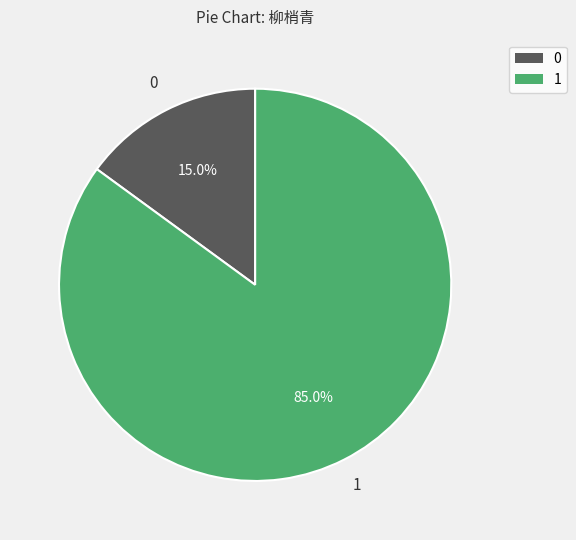

Does any single category account for the majority?

Yes